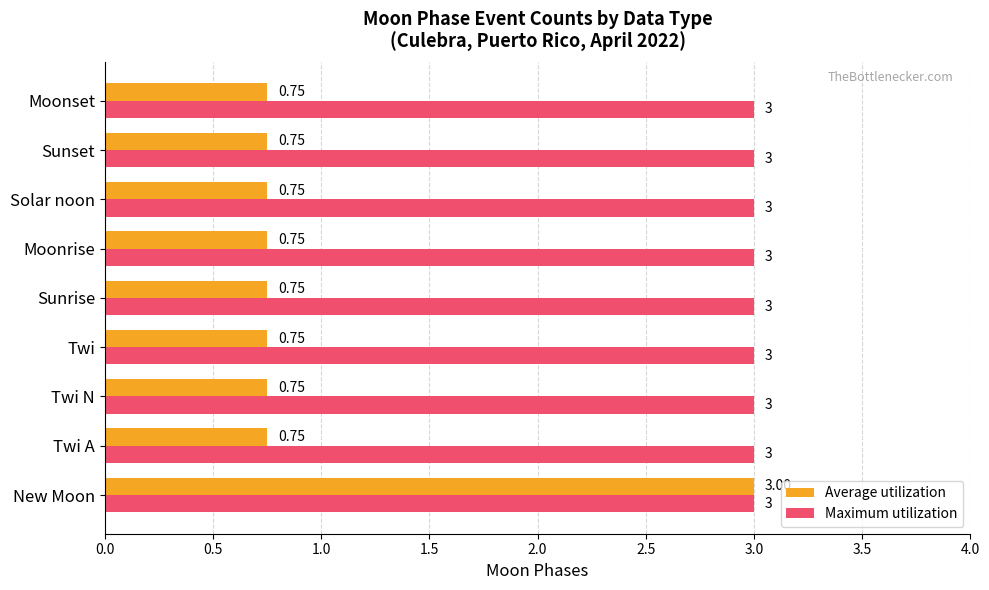

At Twi A, list the series in order from smallest to largest.

Average utilization, Maximum utilization